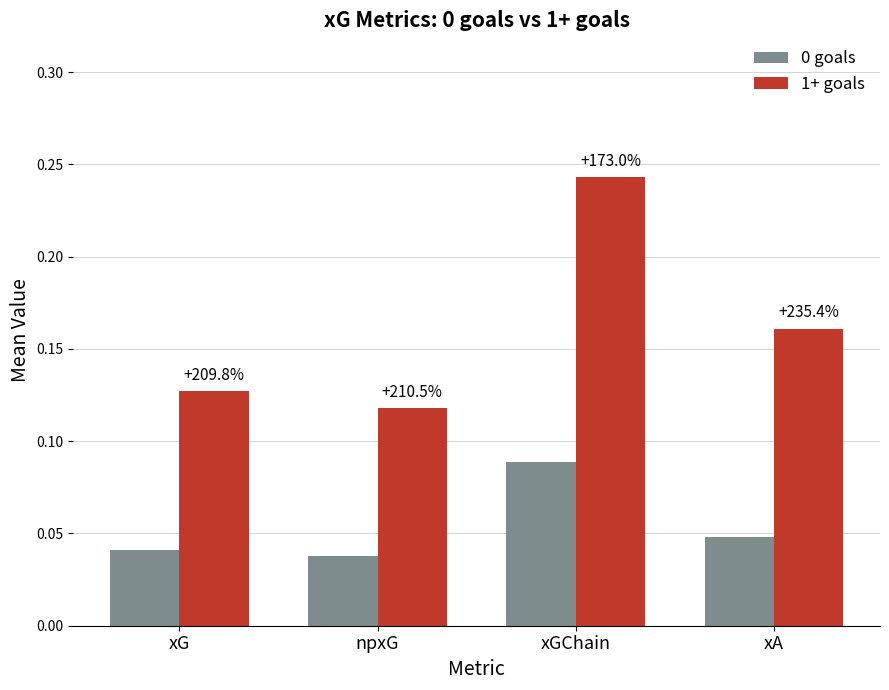

How many bars are there in total?

8